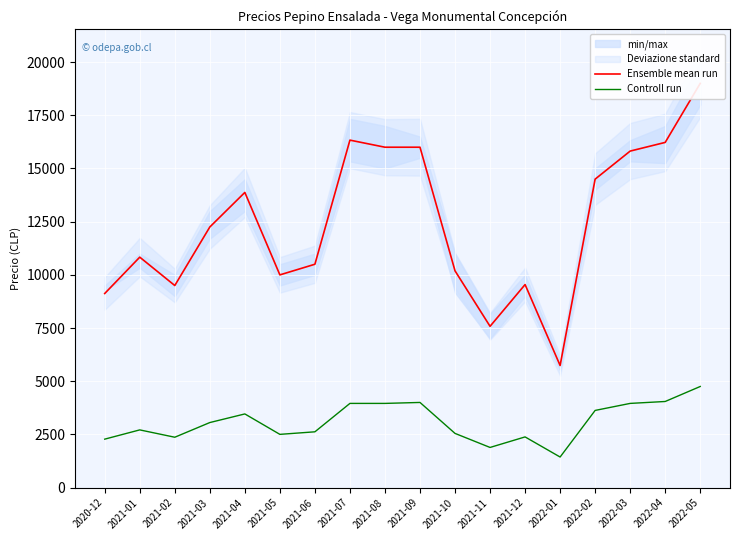

What is the average value of the Ensemble mean run series?

12390